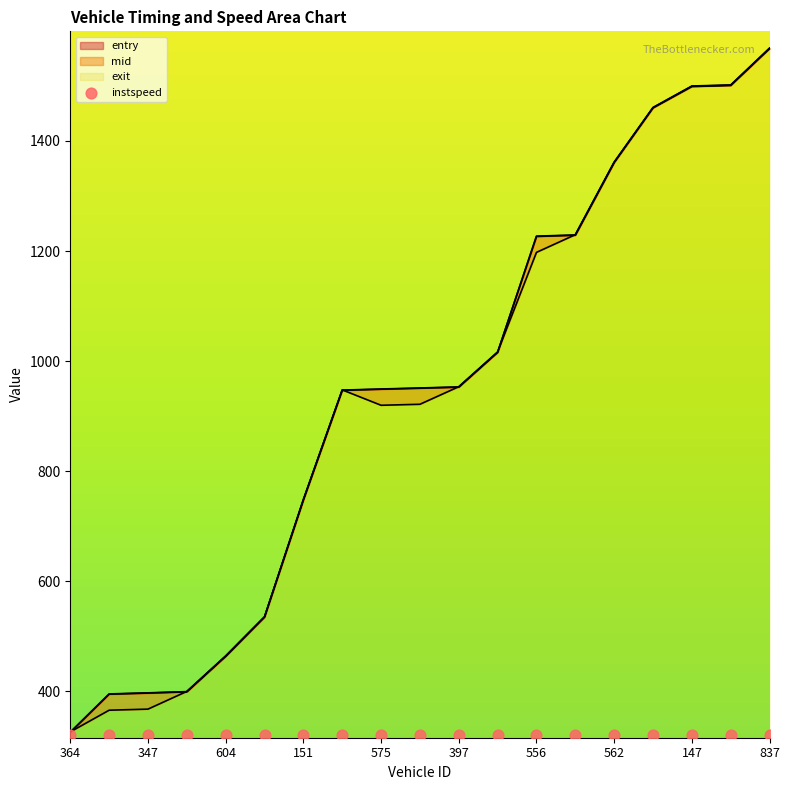

What is the total value across all series at 397?

2859.4